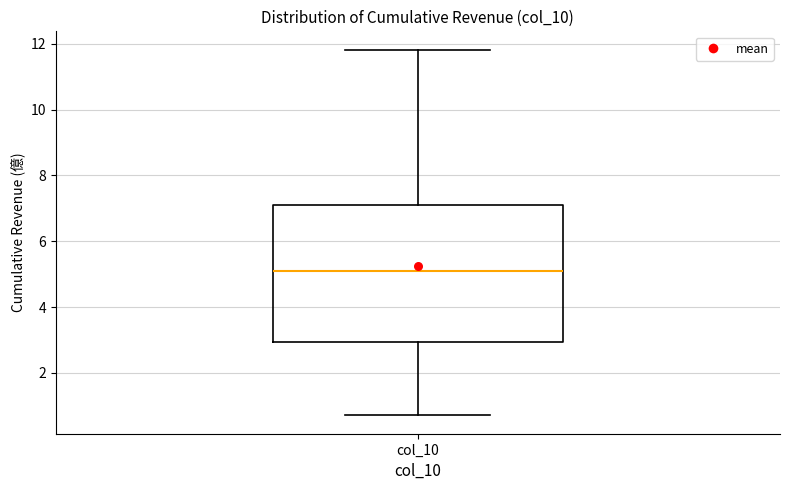

Where does the upper whisker of the box for col_10 end on the y-axis? The values are not printed on the chart, so give them approximately, as read against the axis.

11.8